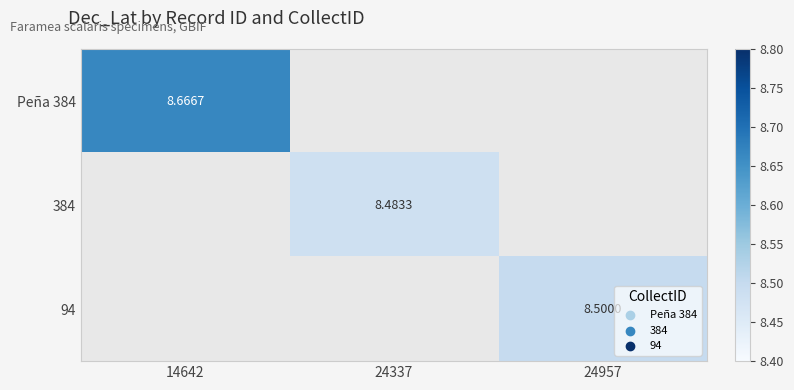

What is the maximum value shown in the chart?

8.7